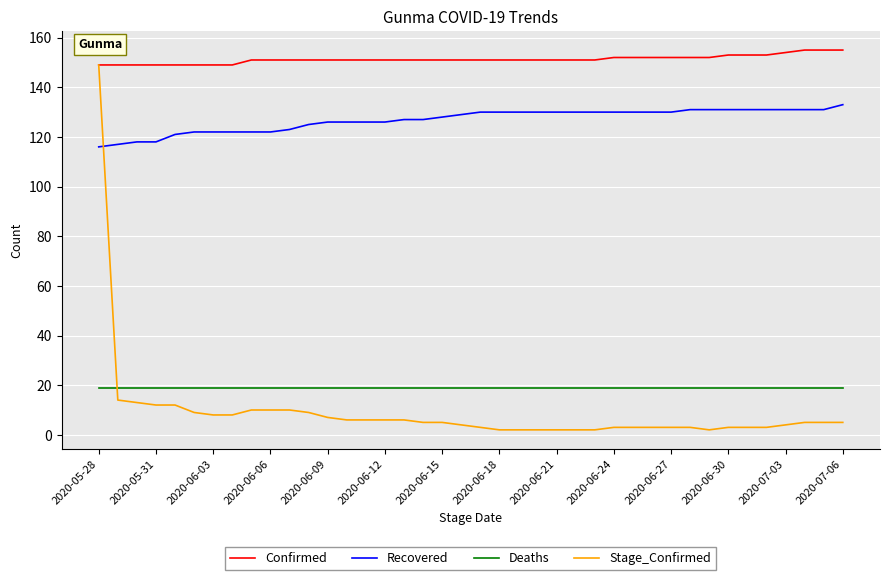

At how many categories does at least one series exceed 108?

40